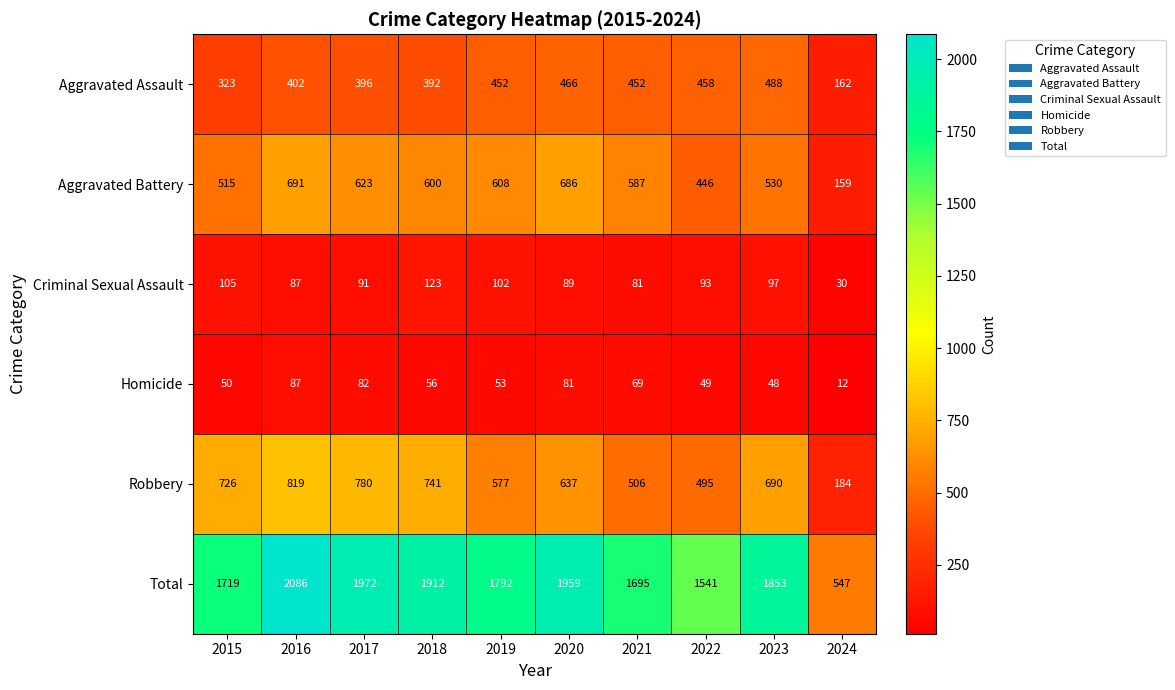

At 2024, list the series in order from smallest to largest.

Homicide, Criminal Sexual Assault, Aggravated Battery, Aggravated Assault, Robbery, Total